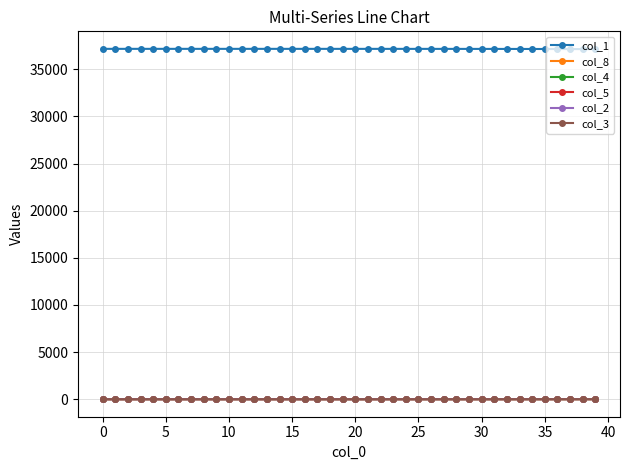

What is the greatest value displayed?

37168.0